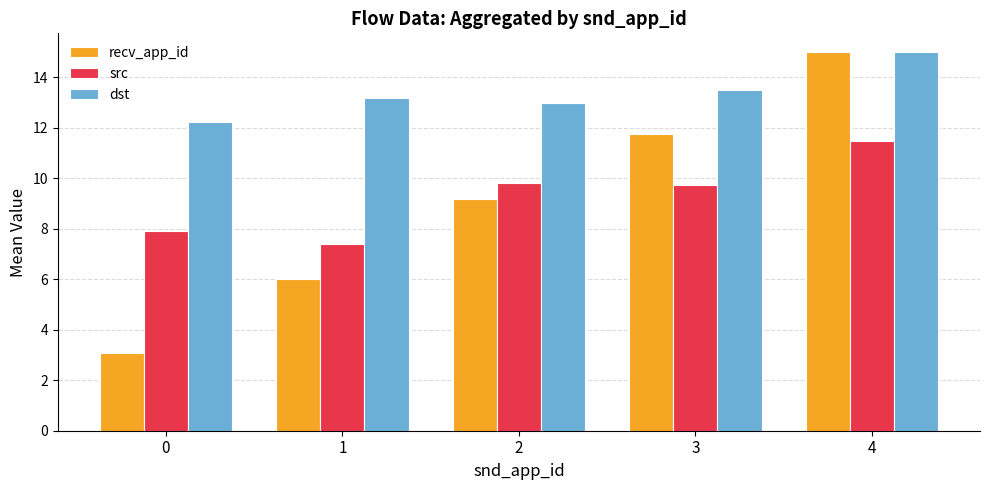

How many distinct data groups are displayed?

3